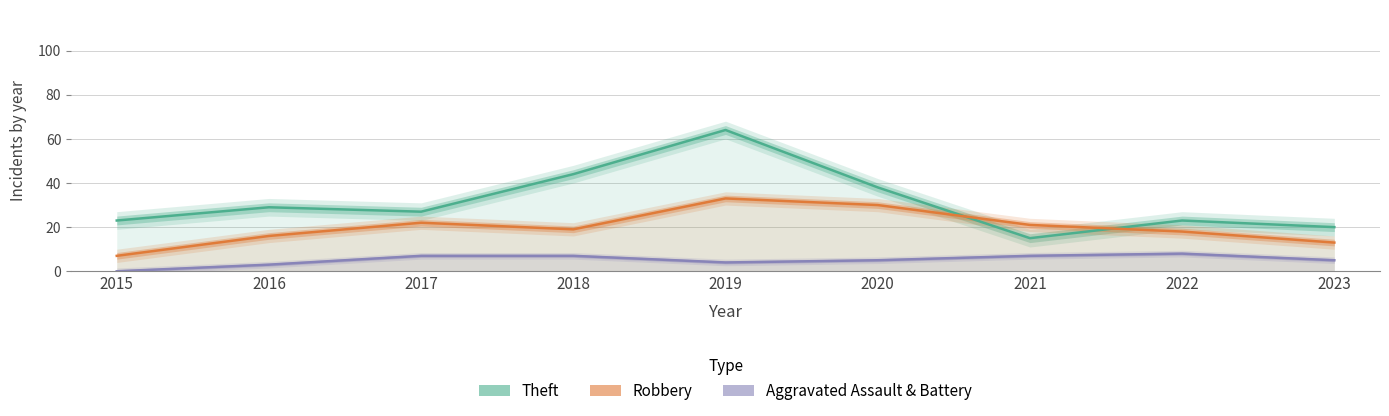

Which series ends up on top after the final intersection of Theft and Robbery?

Theft